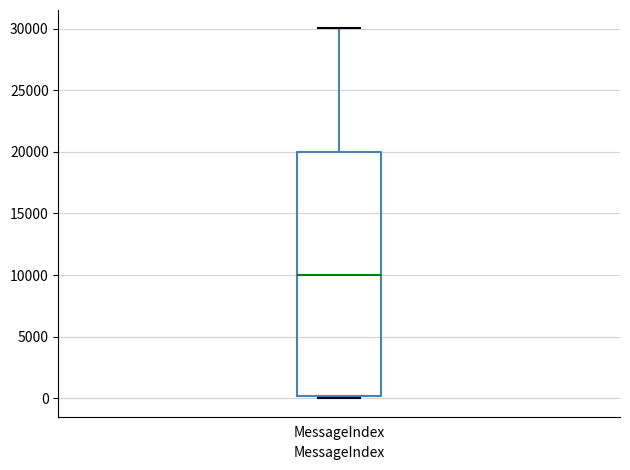

Where is the upper edge of the box for MessageIndex on the y-axis? The values are not printed on the chart, so give them approximately, as read against the axis.

20000